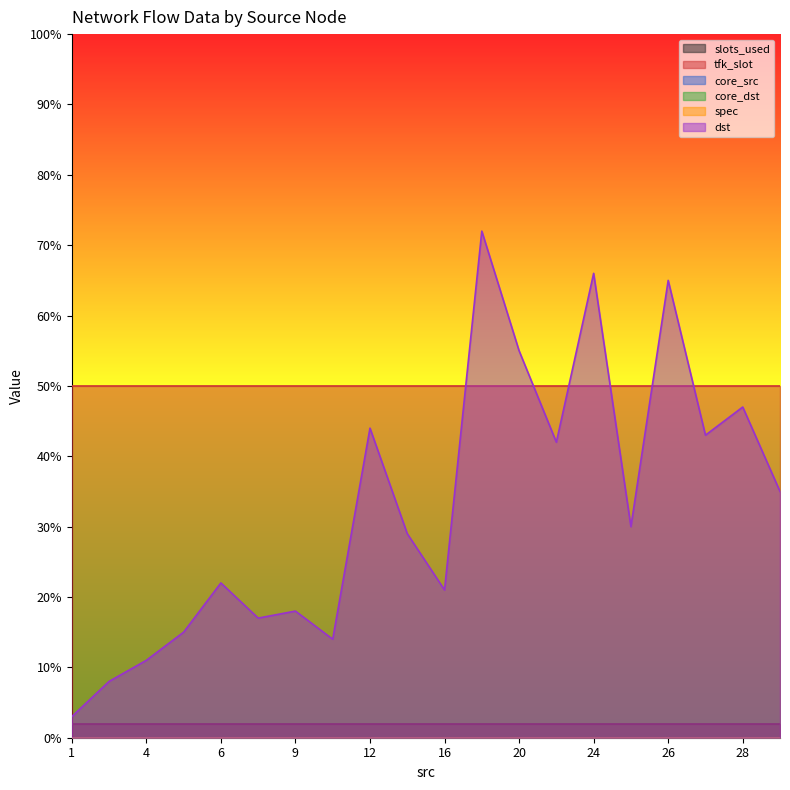

Which series has the widest spread of values?

dst